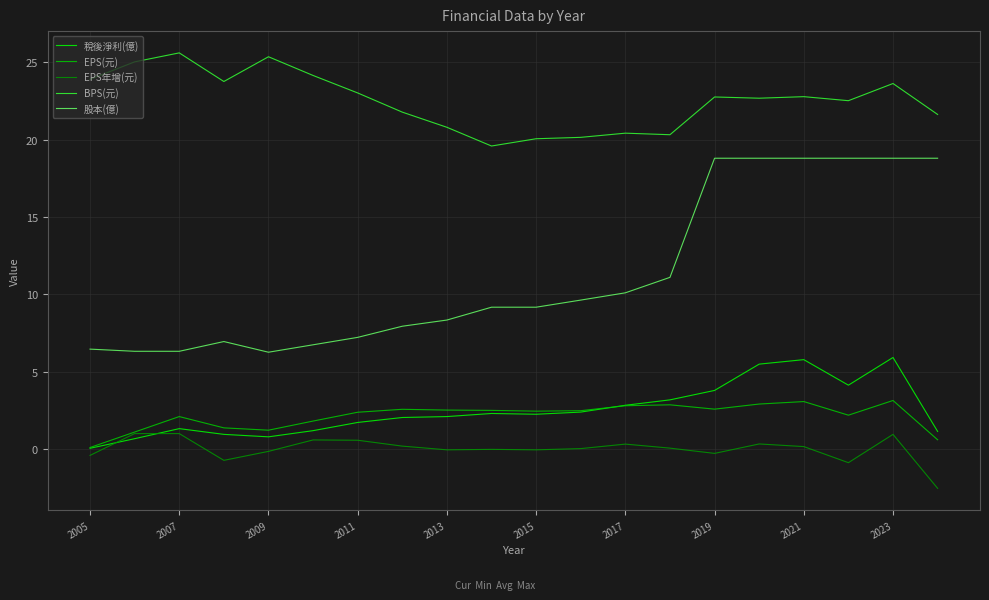

How many distinct data groups are displayed?

5